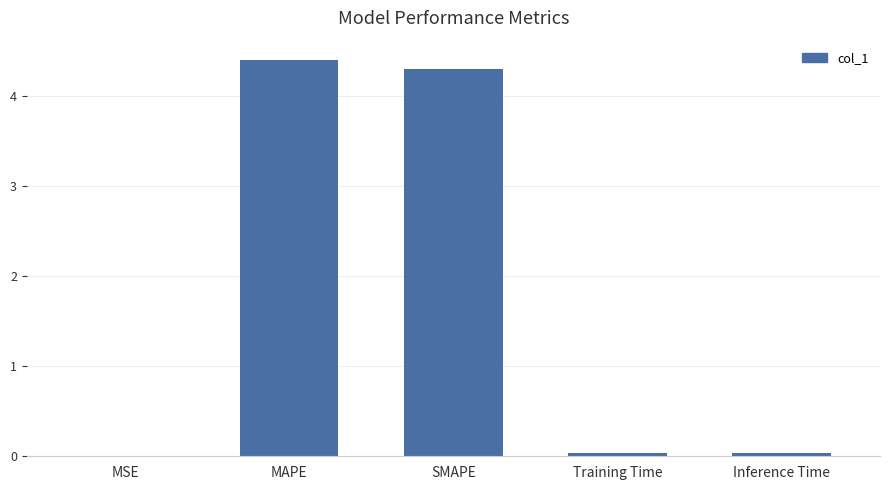

What is the approximate value at SMAPE?

4.3